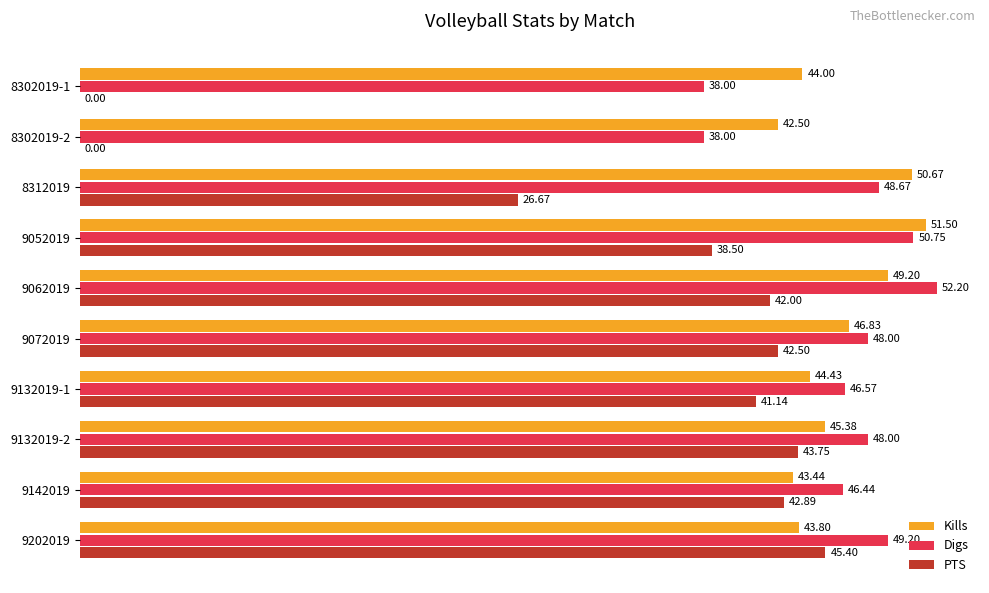

What is the total value across all series at 8302019-1?

82.0